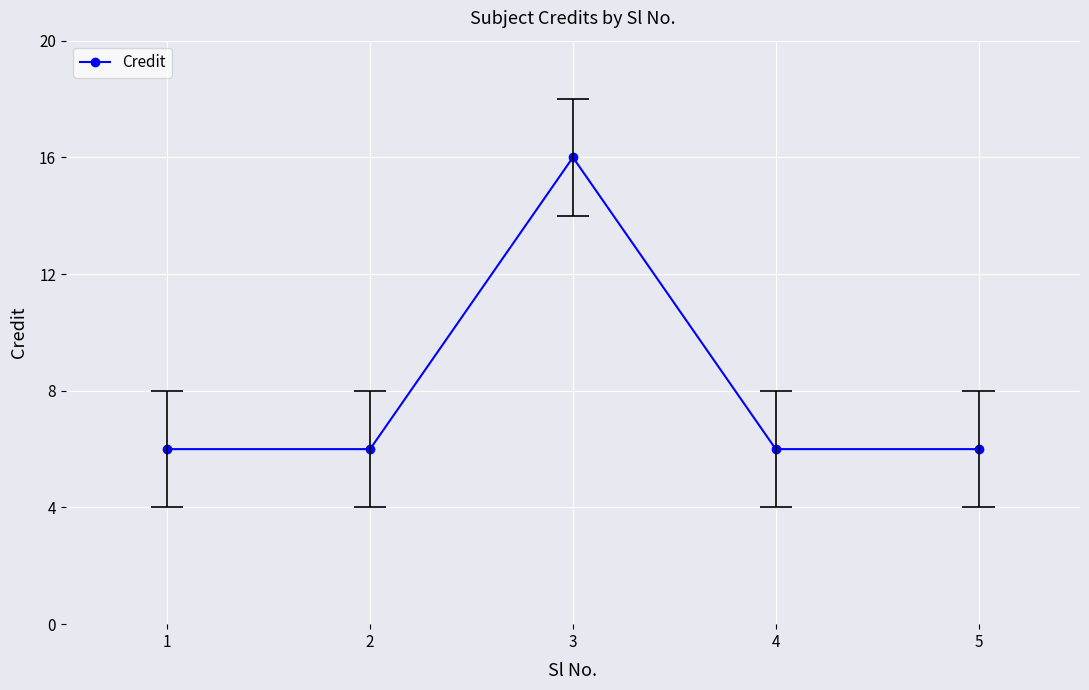

At which label is the value closest to 11?

1